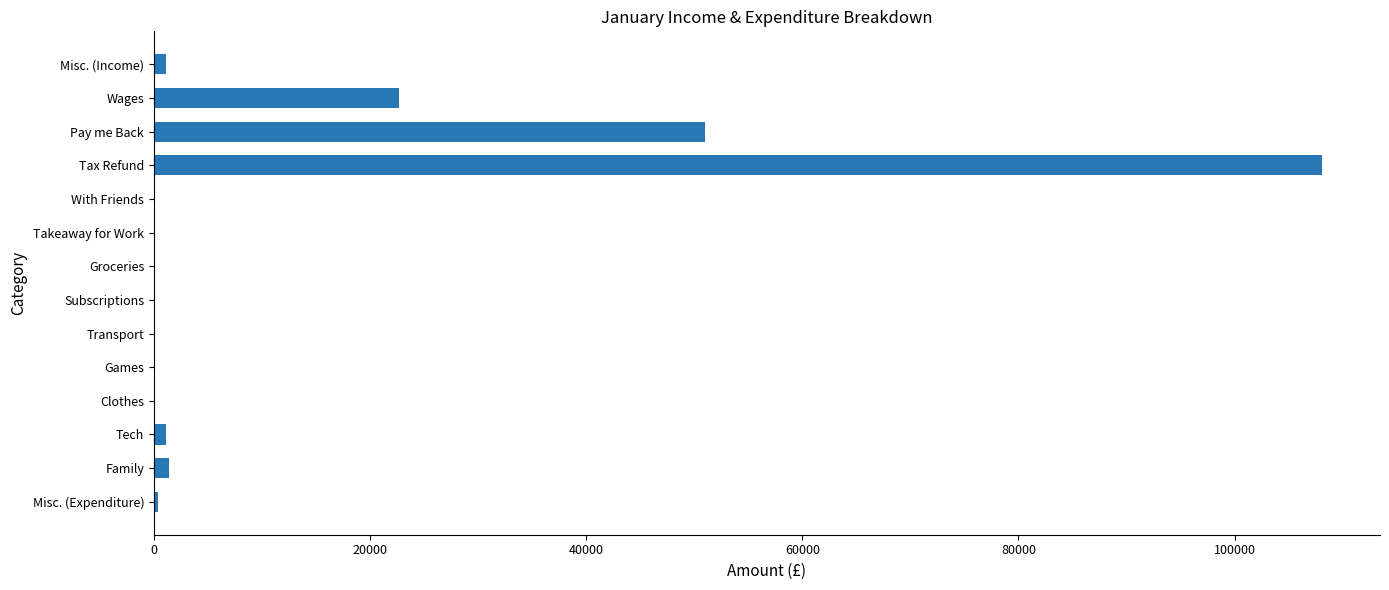

True or false: the data shows 108061.6 at Tax Refund.

True